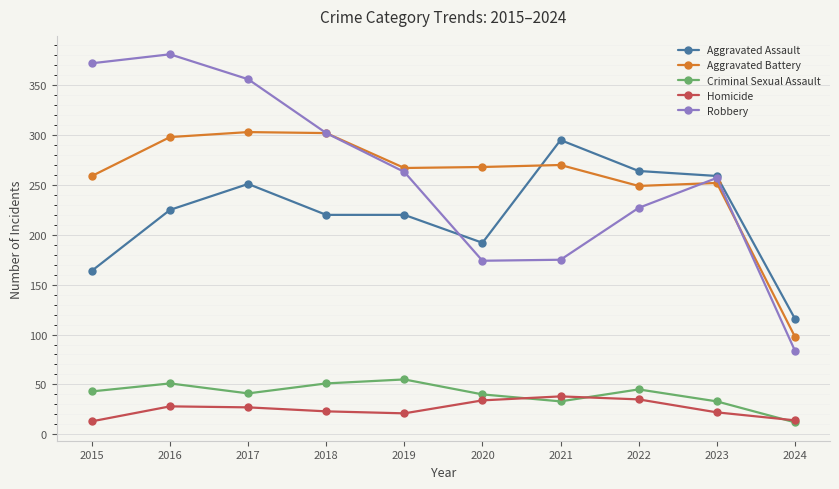

Rank the series at 2019 from lowest to highest value.

Homicide, Criminal Sexual Assault, Aggravated Assault, Robbery, Aggravated Battery